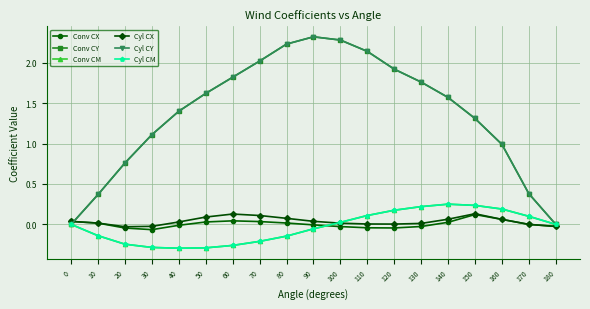

How many data points in Cyl CM are less than 0?

9